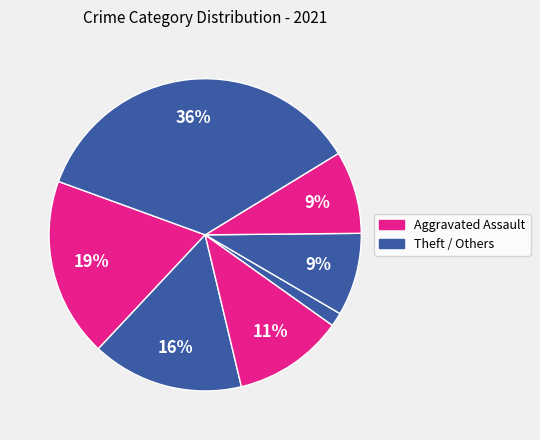

Count the number of slices in the pie.

7